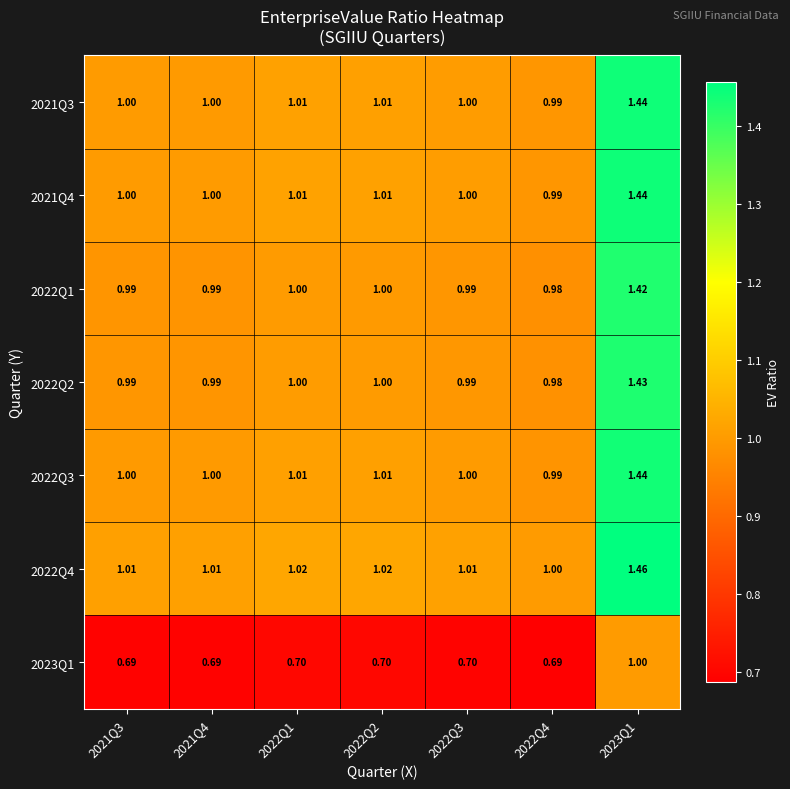

How many categories are shown in the chart?

7